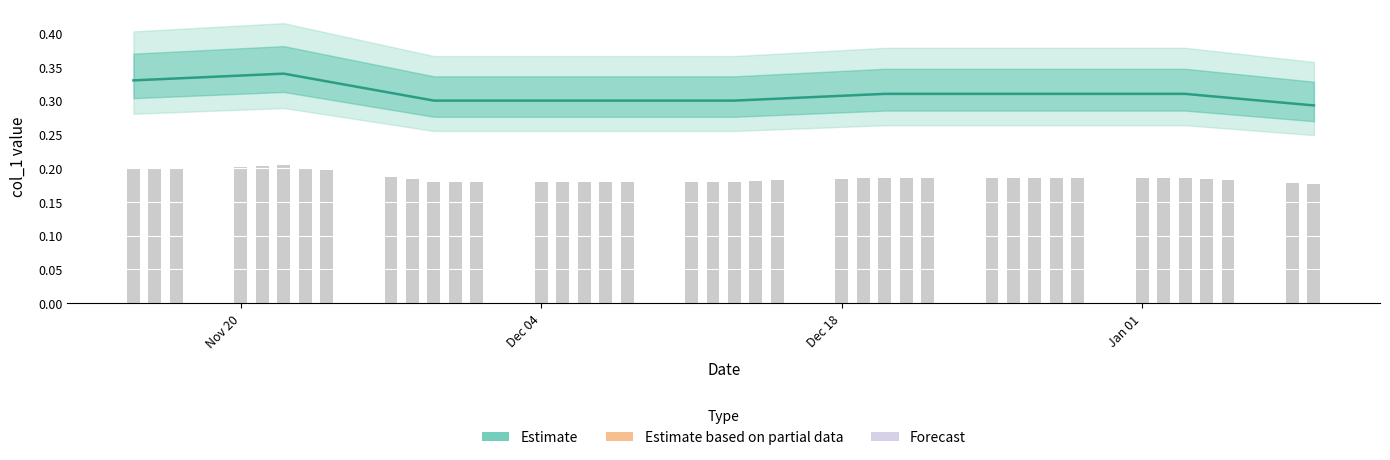

What is the minimum value shown in the chart?

0.3